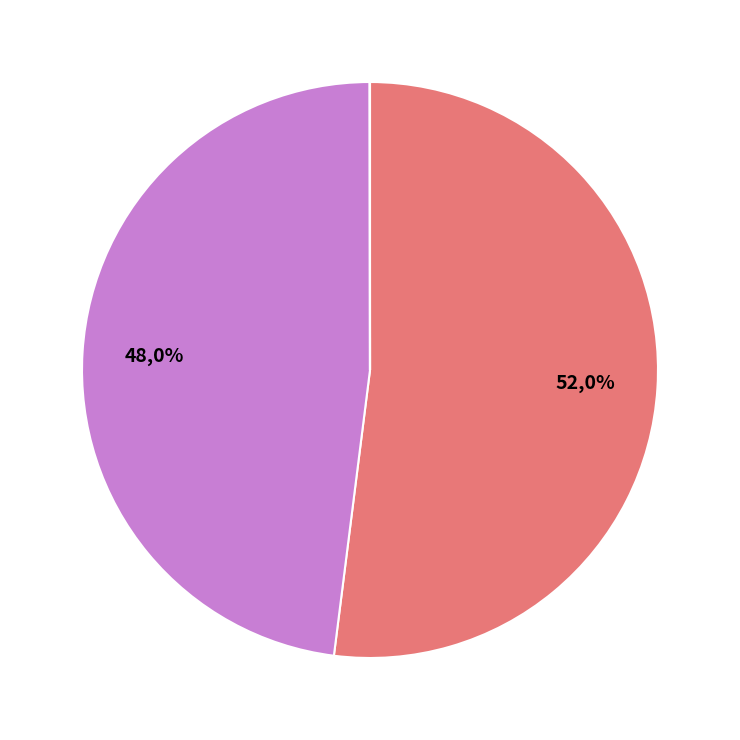

Which category has the smallest portion of the pie?

MSE